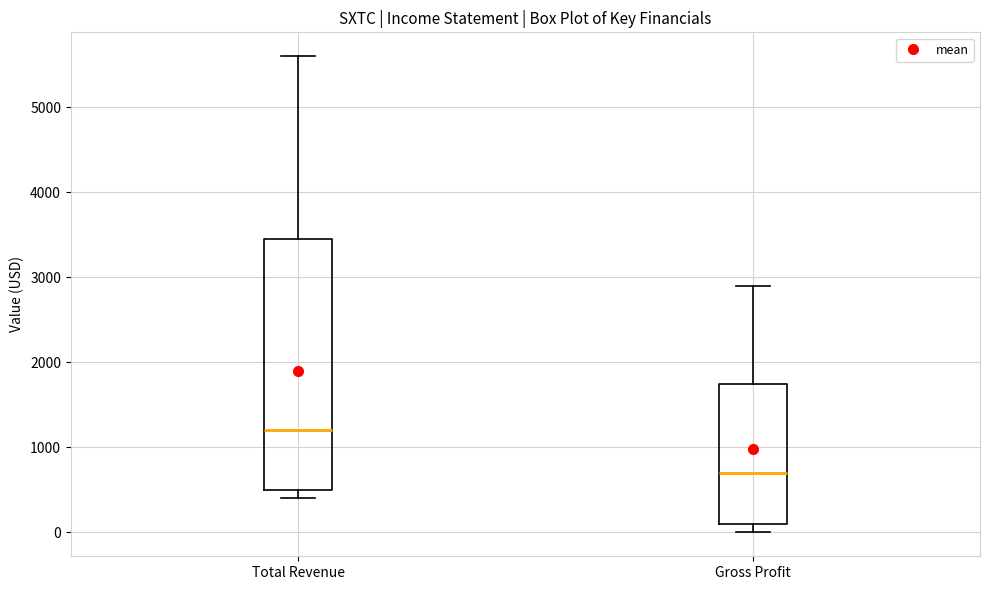

Reading left to right, read every box against the y-axis: the position of its median line, the range the box covers, and the ends of its whiskers. The values are not printed on the chart, so give them approximately, as read against the axis.

Total Revenue: median 1200, box 500 to 3500, whiskers 400 to 5600
Gross Profit: median 700, box 100 to 1800, whiskers 0 to 2900